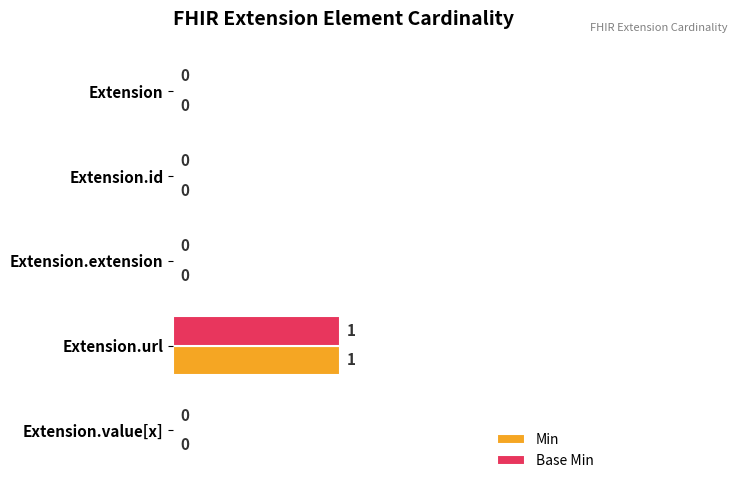

How many categories are shown in the chart?

5